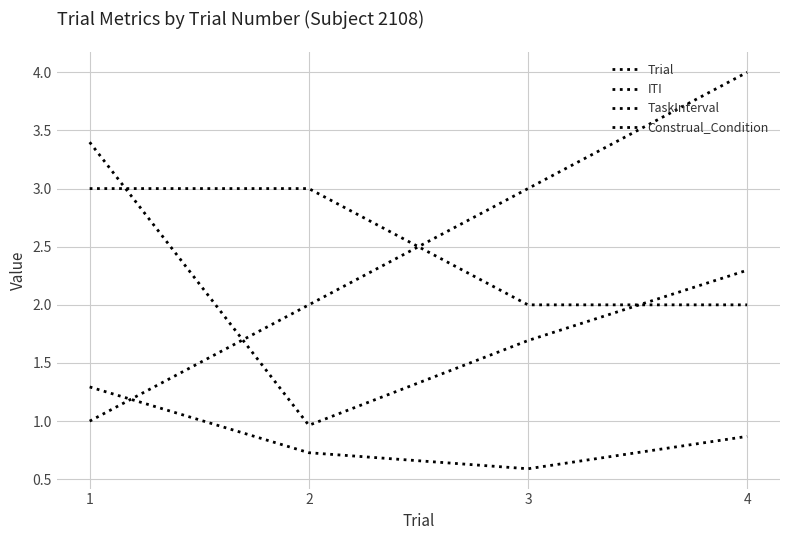

How many lines are shown in the chart?

4